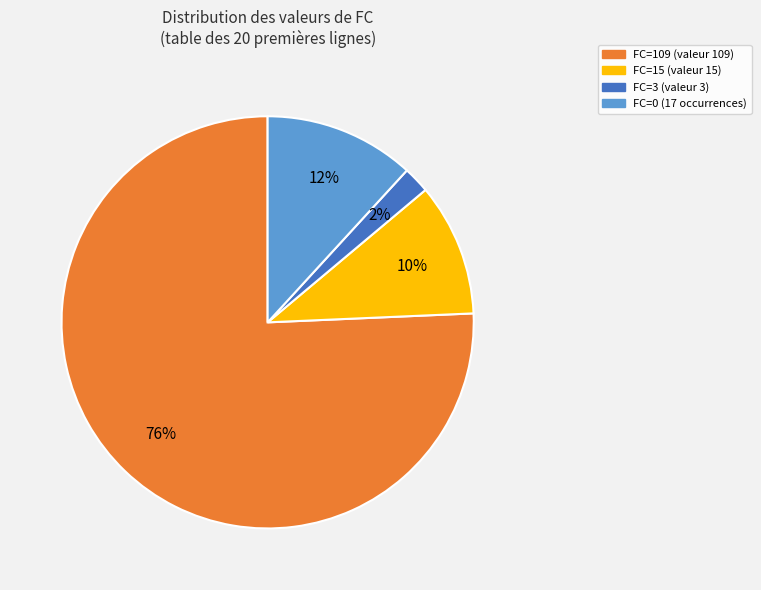

To the nearest percent, what is the average slice percentage?

25%